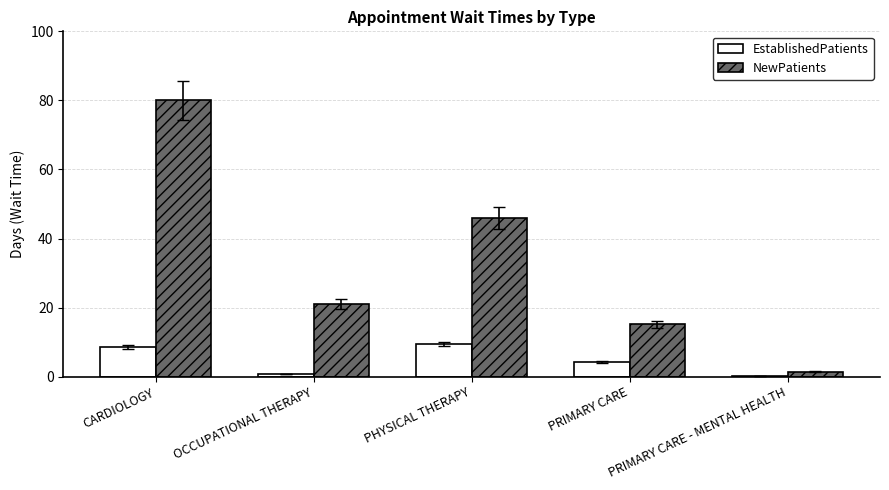

True or false: NewPatients has a value of 46.0 at PHYSICAL THERAPY.

True